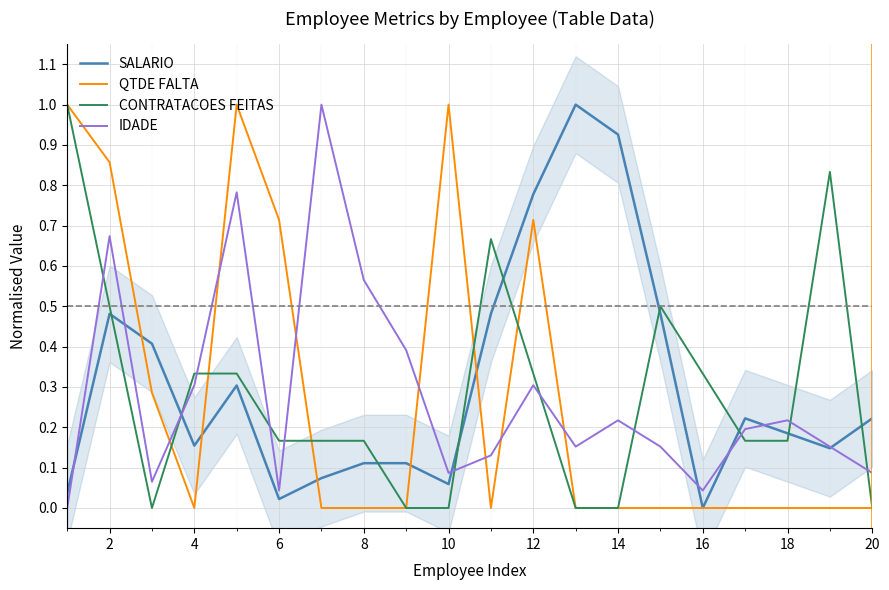

The value of QTDE FALTA at 8 is -0.4. True or false?

False